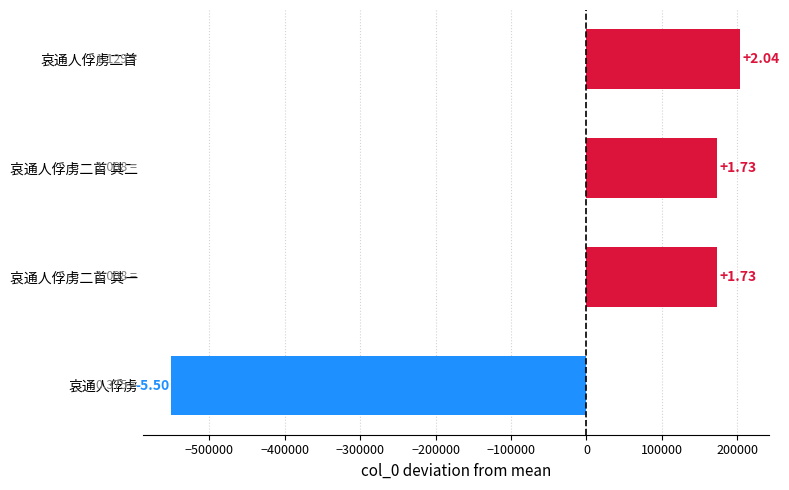

What is the difference between the second highest and minimum values?

723225.0